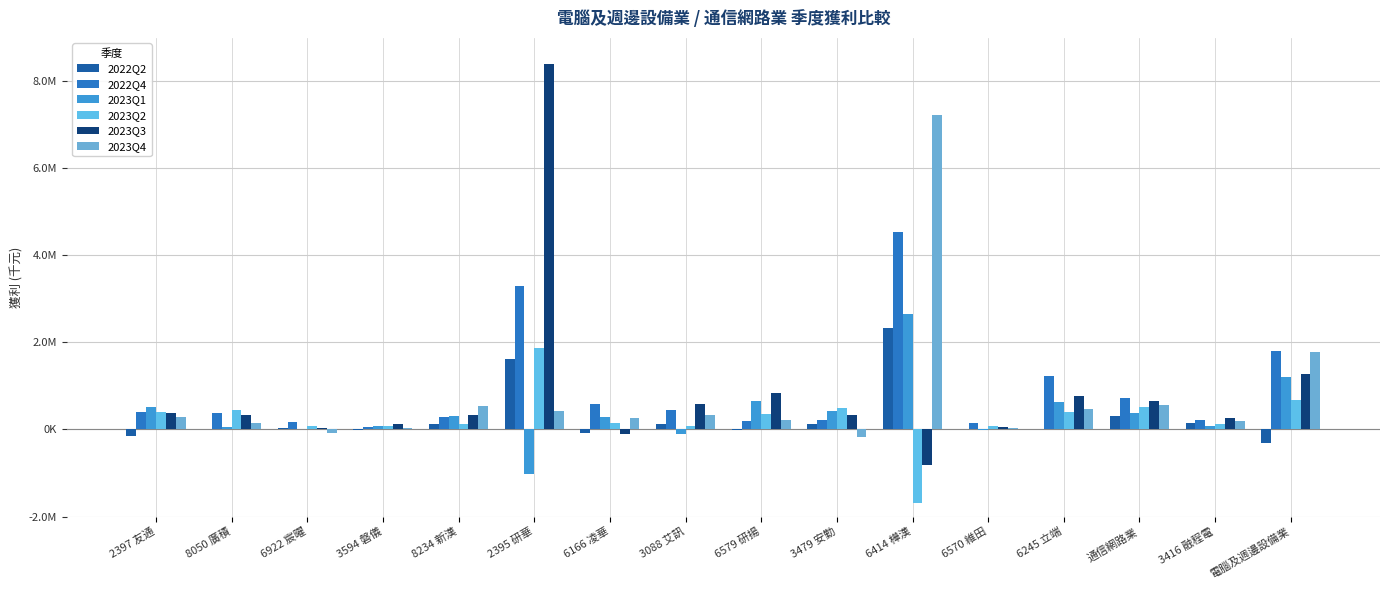

Rank the categories by 2022Q2 value from highest to lowest.

6414 樺漢, 2395 研華, 通信網路業, 3416 融程電, 3479 安勤, 3088 艾訊, 8234 新漢, 6922 宸曜, 6245 立端, 8050 廣積, 6570 維田, 3594 磐儀, 6579 研揚, 6166 凌華, 2397 友通, 電腦及週邊設備業